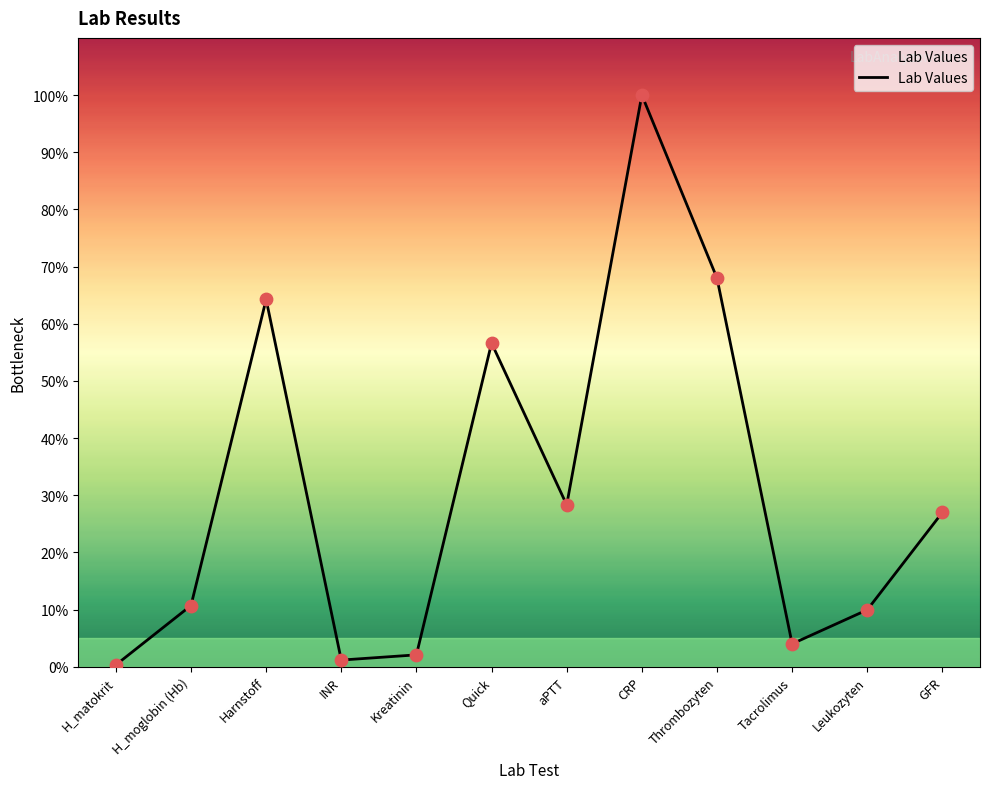

Which has a higher value, Leukozyten or H_matokrit?

Leukozyten